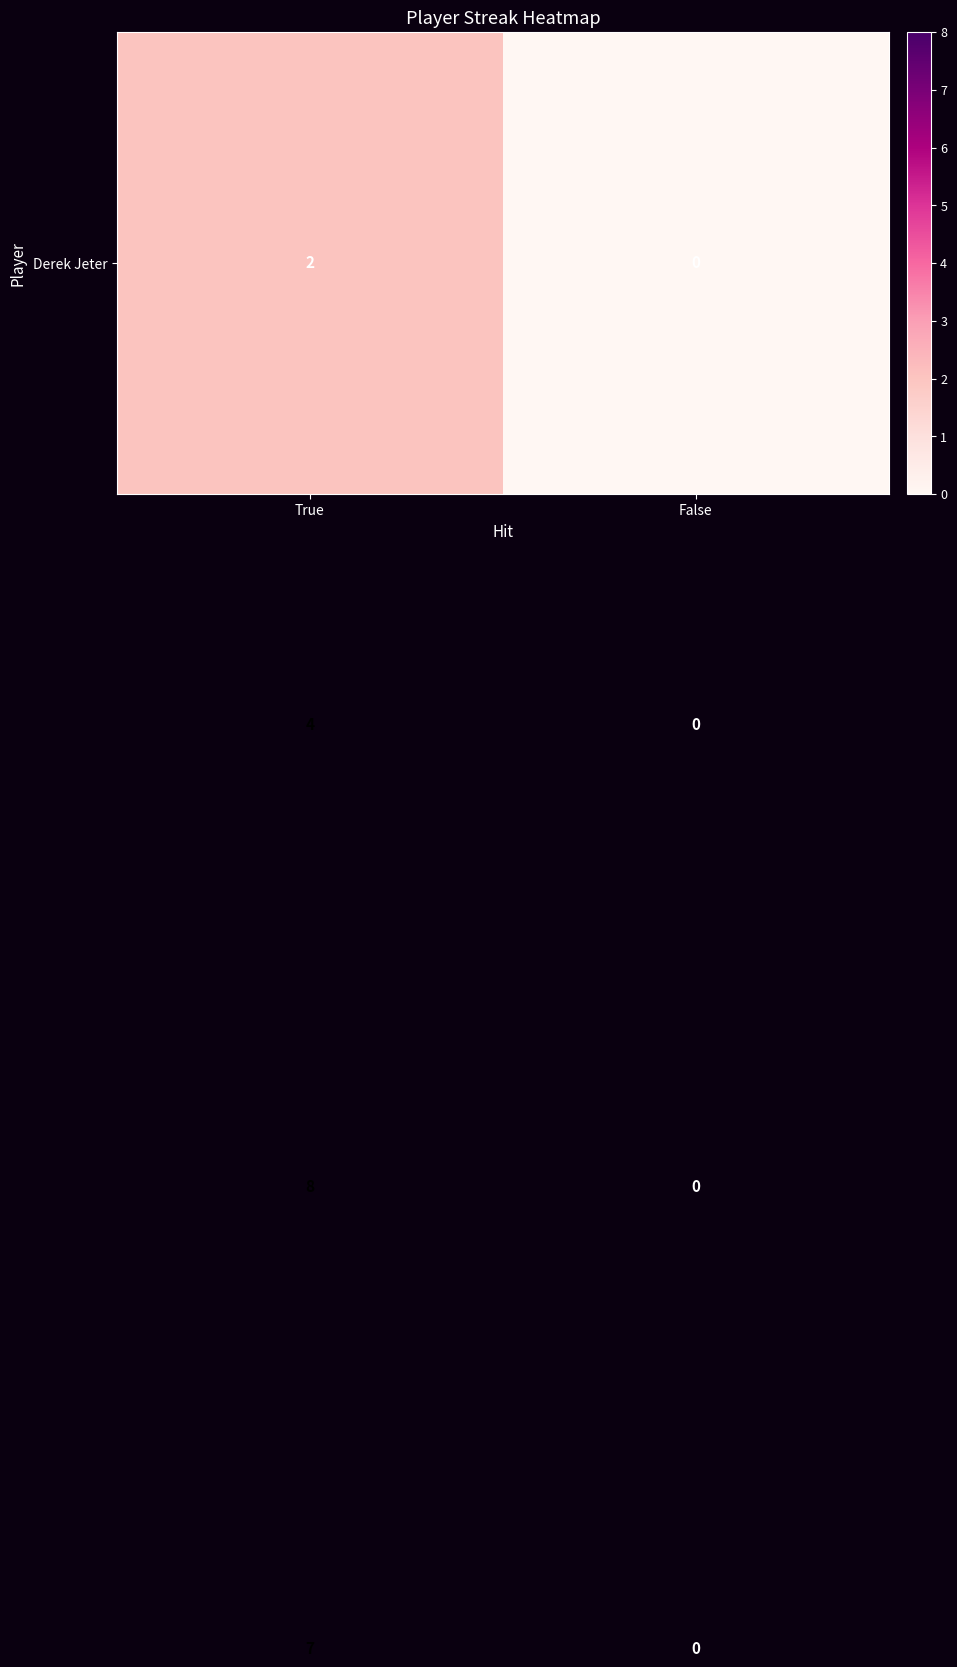

What is the total value across all series at True?

21